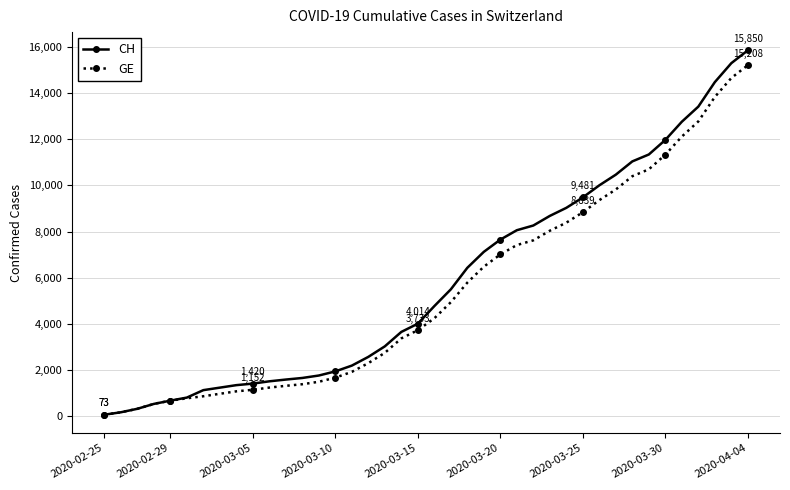

What is the greatest value displayed?

15850